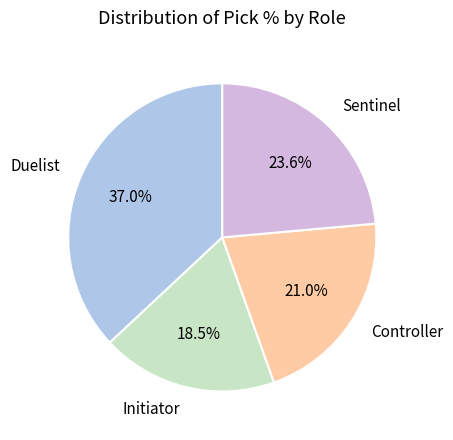

Approximately how many times larger is the value at Sentinel compared to Initiator?

1.3